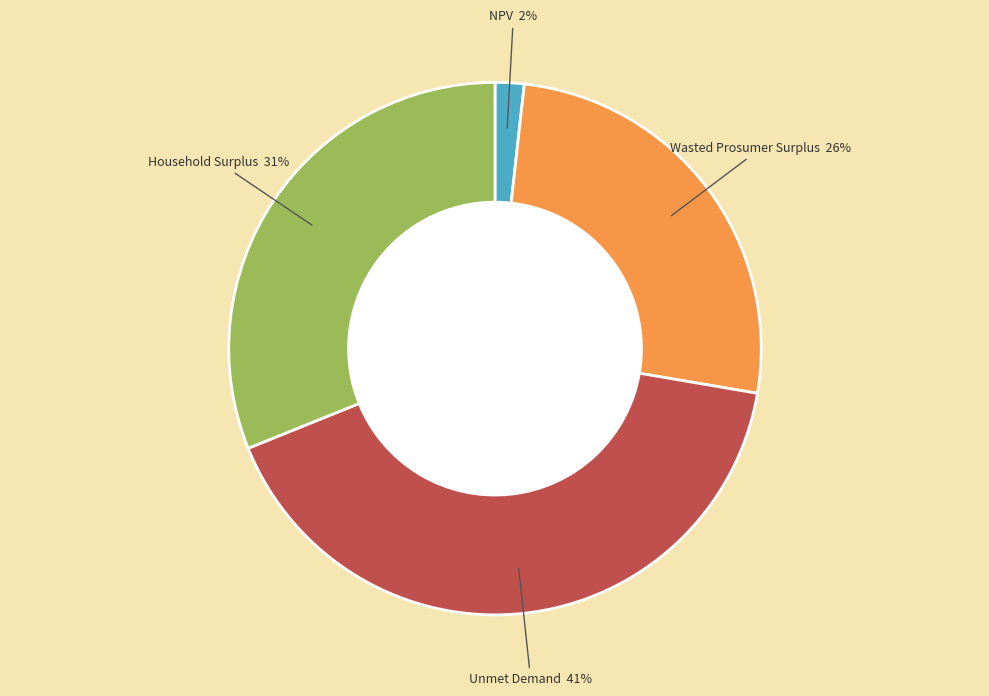

Does NPV account for over 50% of the chart?

No